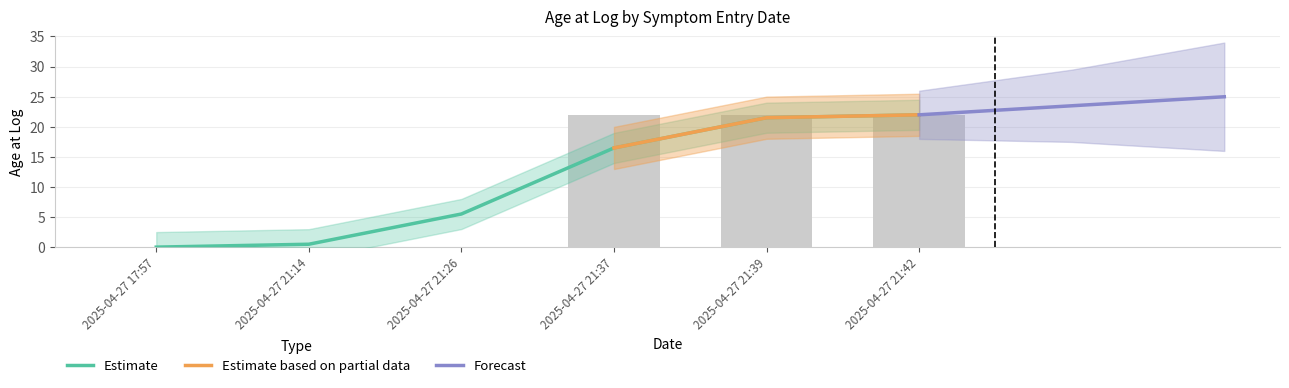

Reading right to left, extract all data points from this chart.

22	22	22	0	0	0